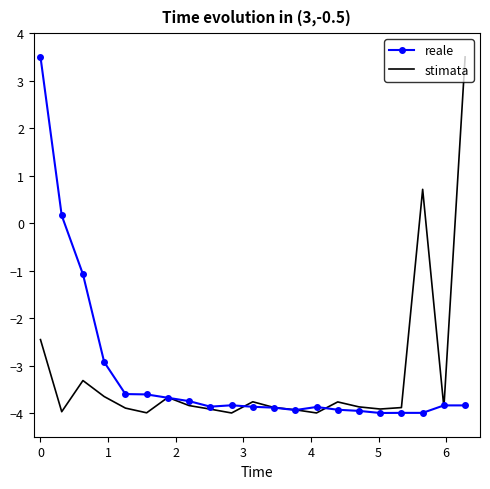

What is the maximum value for reale?

3.5